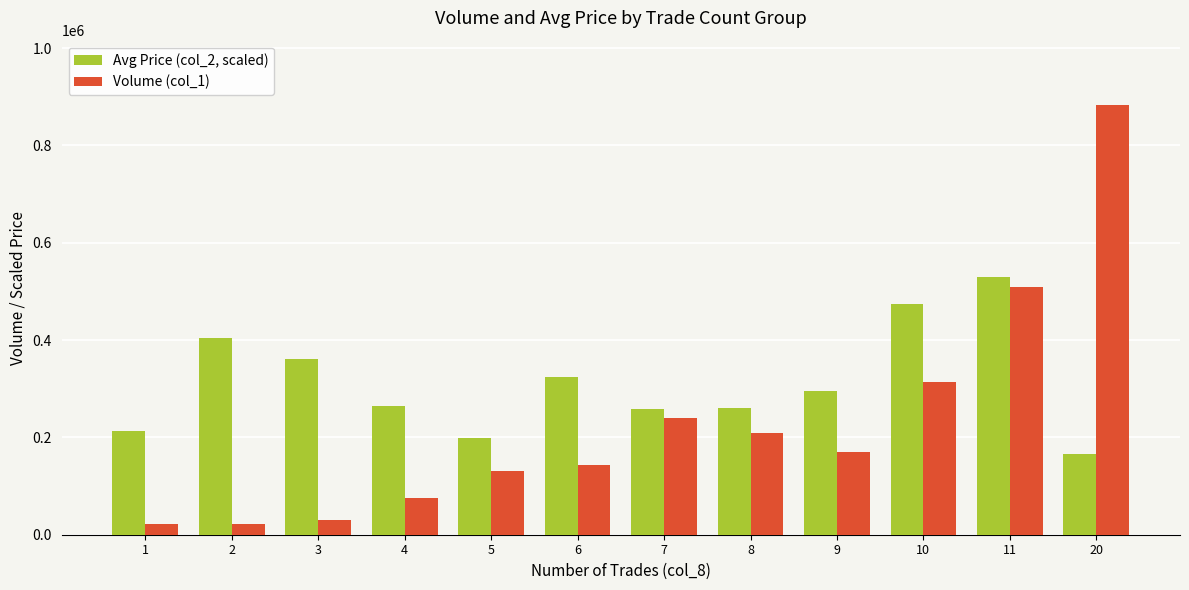

The value of Avg Price (col_2, scaled) at 5 is 199760.7. True or false?

True